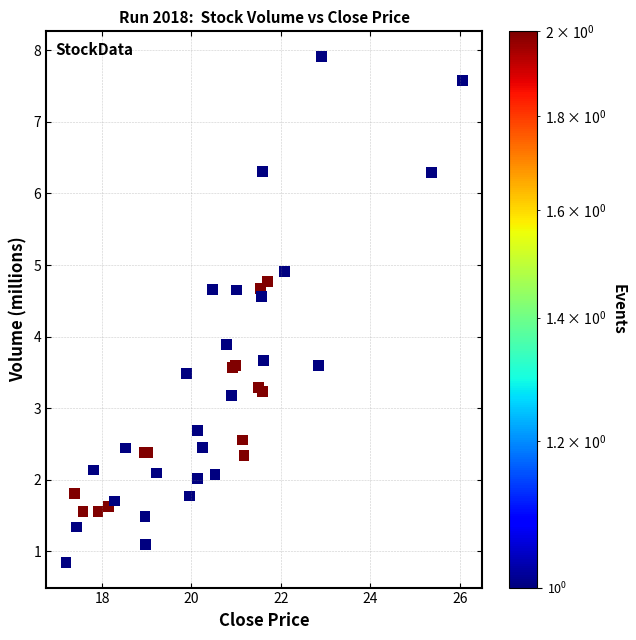

What Y value in the scatter plot is closest to 4?

3.9